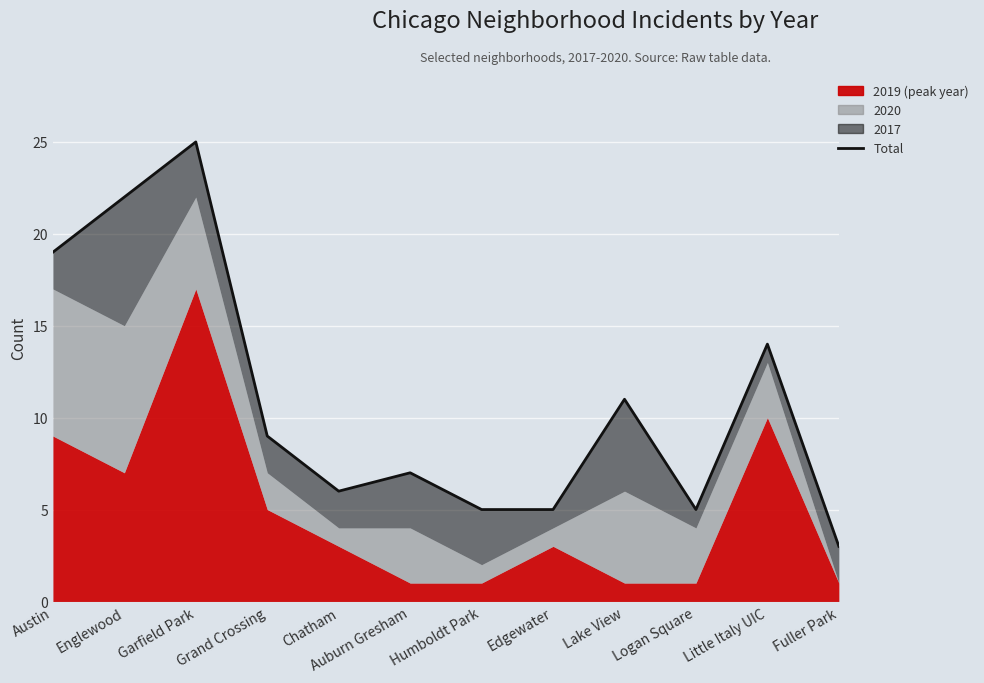

How many lines are shown in the chart?

1